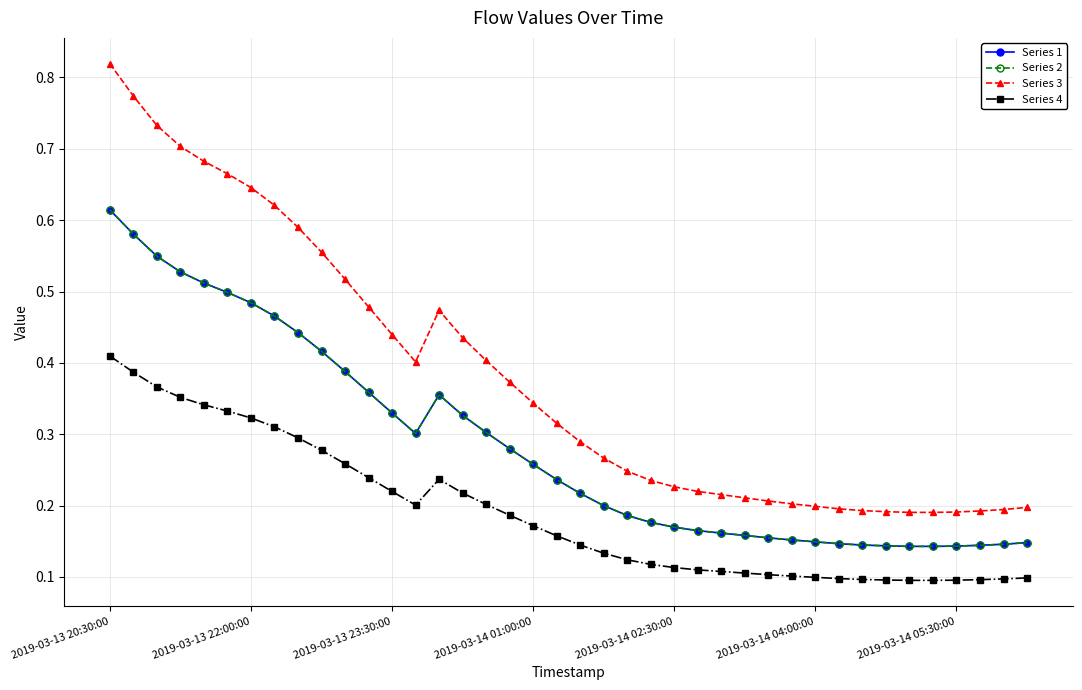

Does the chart have visible grid lines?

Yes